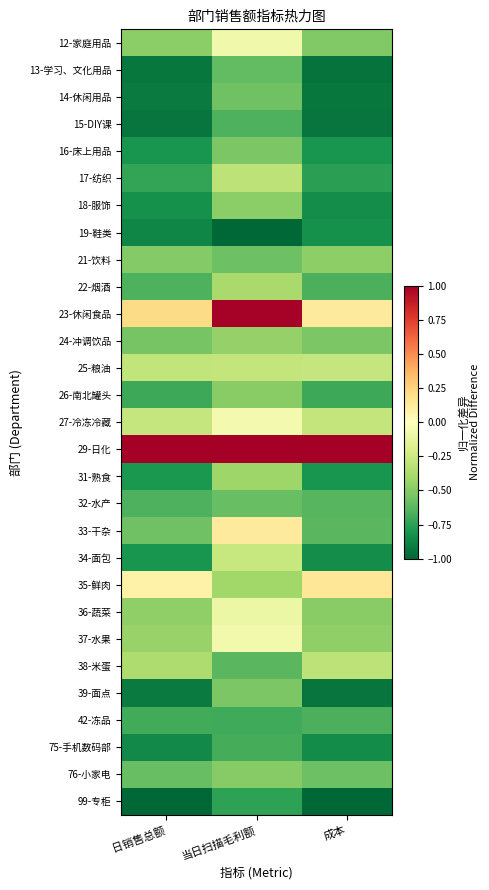

What is the minimum value shown in the chart?

-1.0